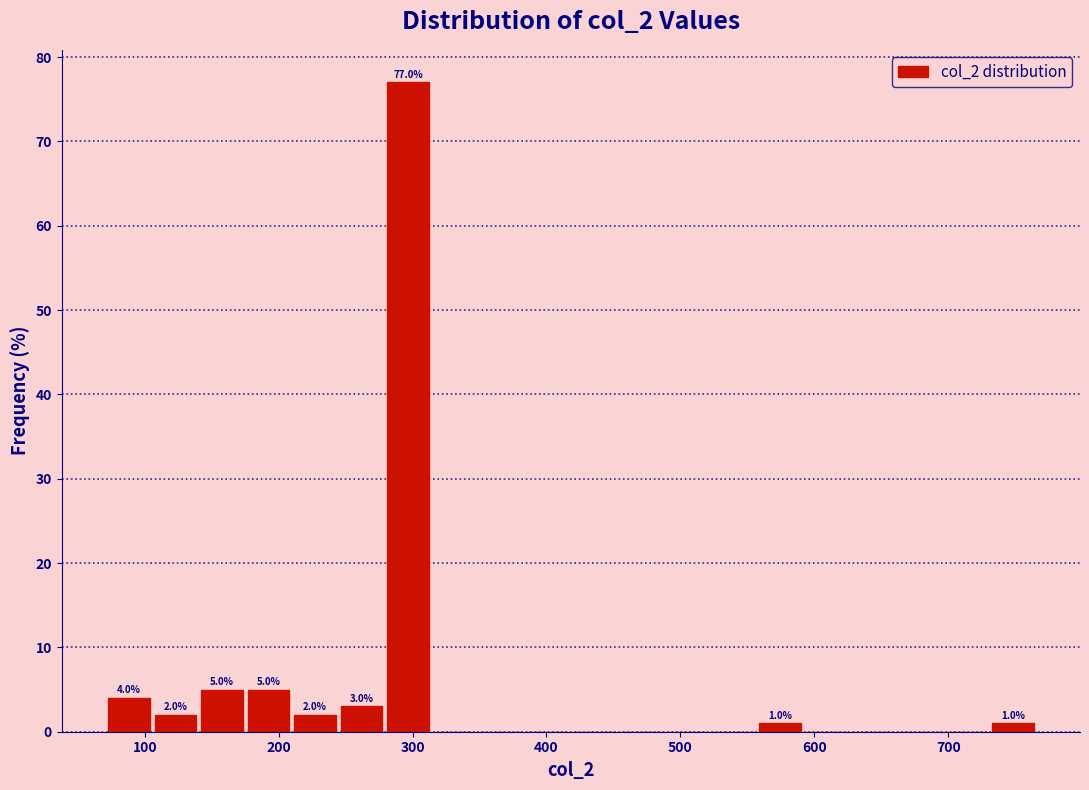

Around what value on the x-axis is the tallest bar? Give the approximate position of its centre, as read against the axis.

300